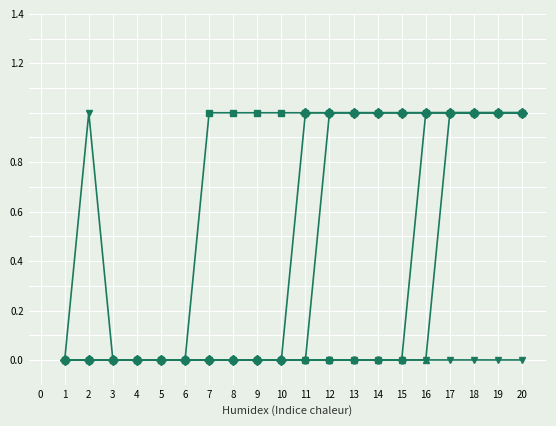

What is the total value across all series at 20?

5